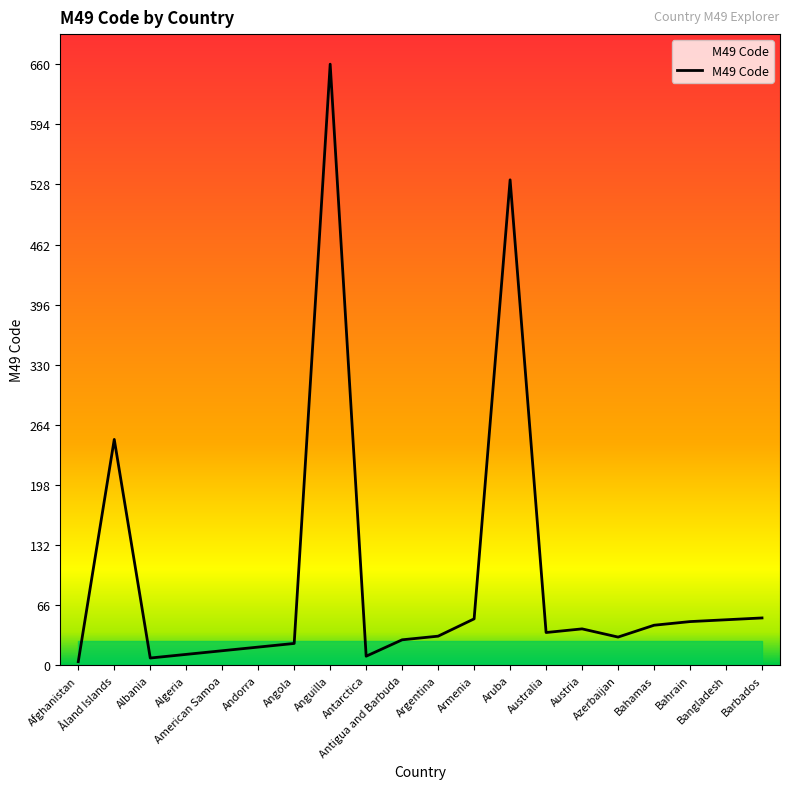

What position from the right is Antarctica?

12